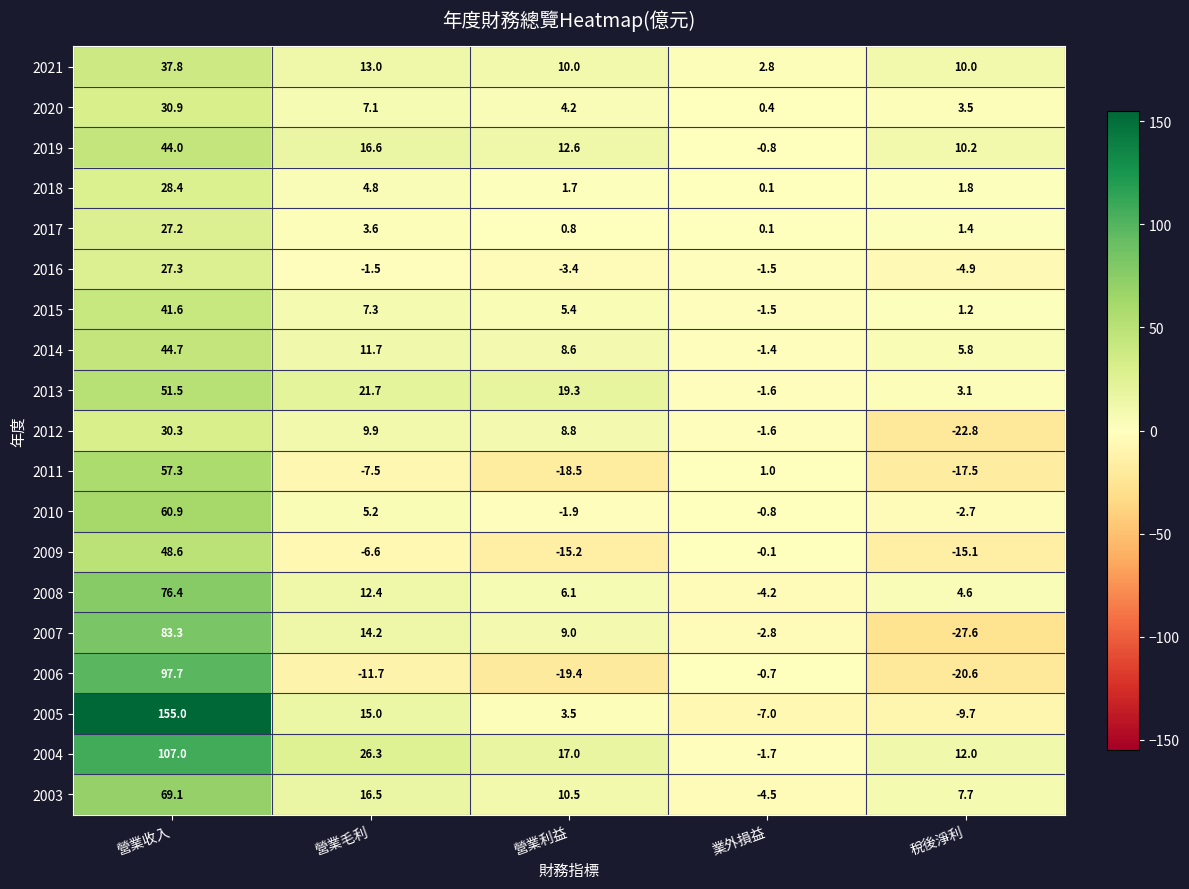

How many categories are shown in the chart?

5